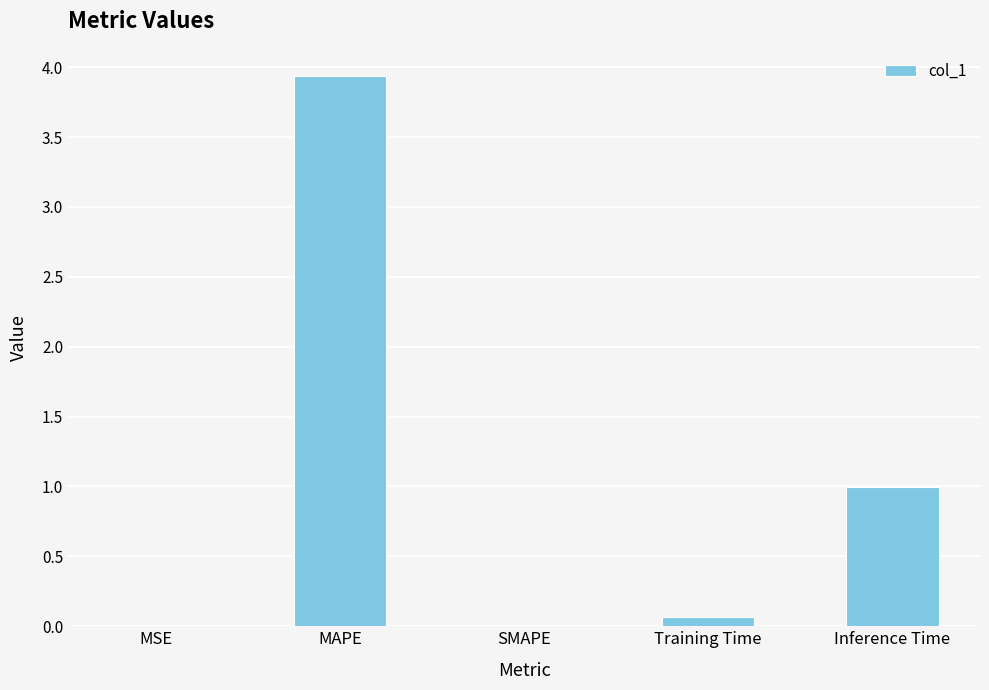

What is the maximum value shown in the chart?

3.9